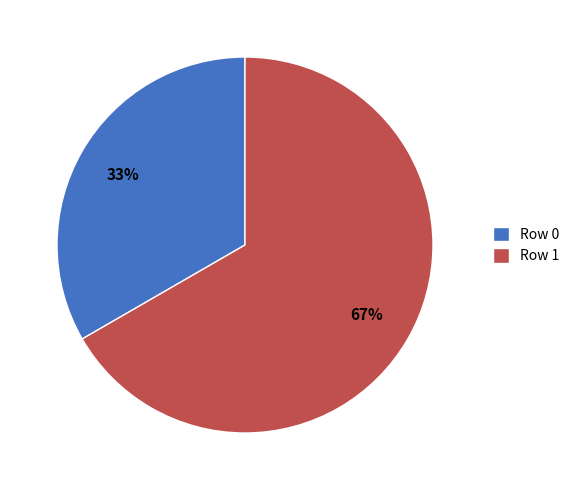

How many segments does this pie chart have?

2